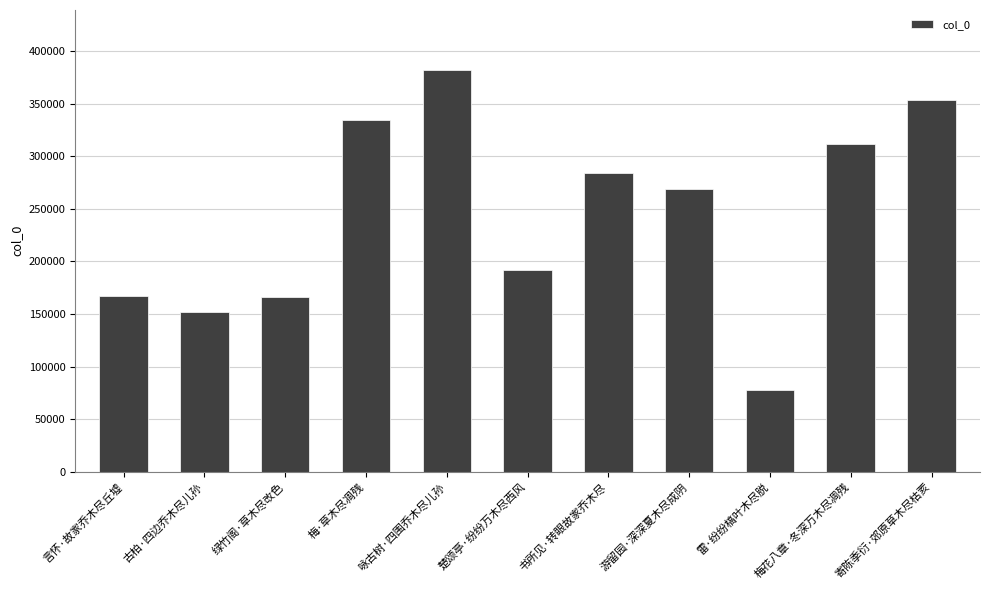

How many bars are there in total?

11